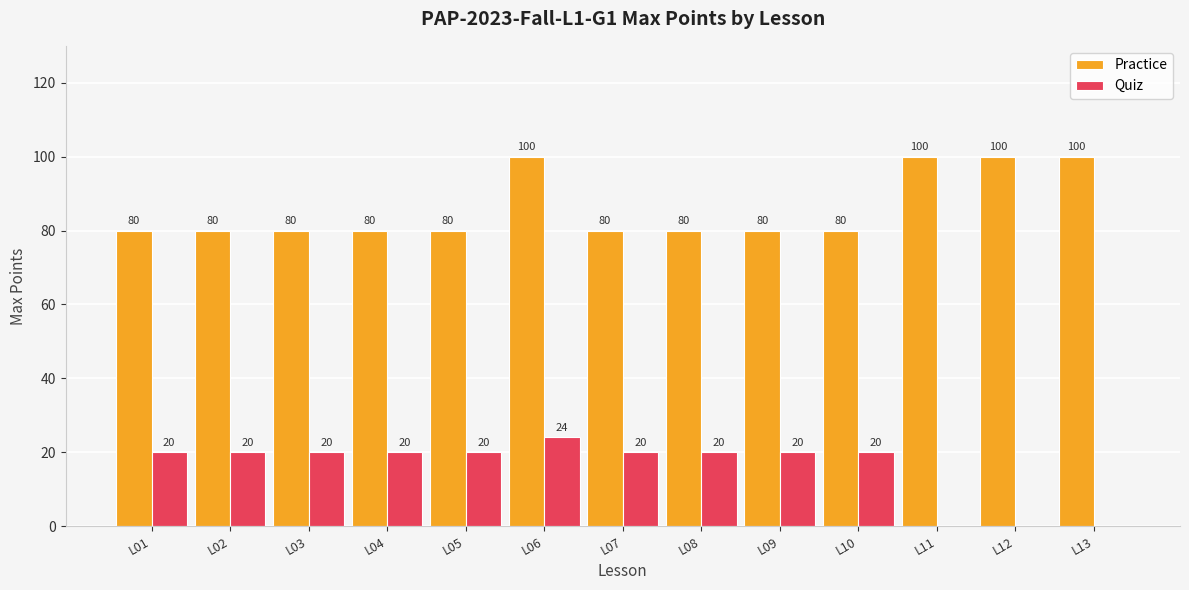

Is the value of Practice at L03 greater than the value of Quiz at L12?

Yes